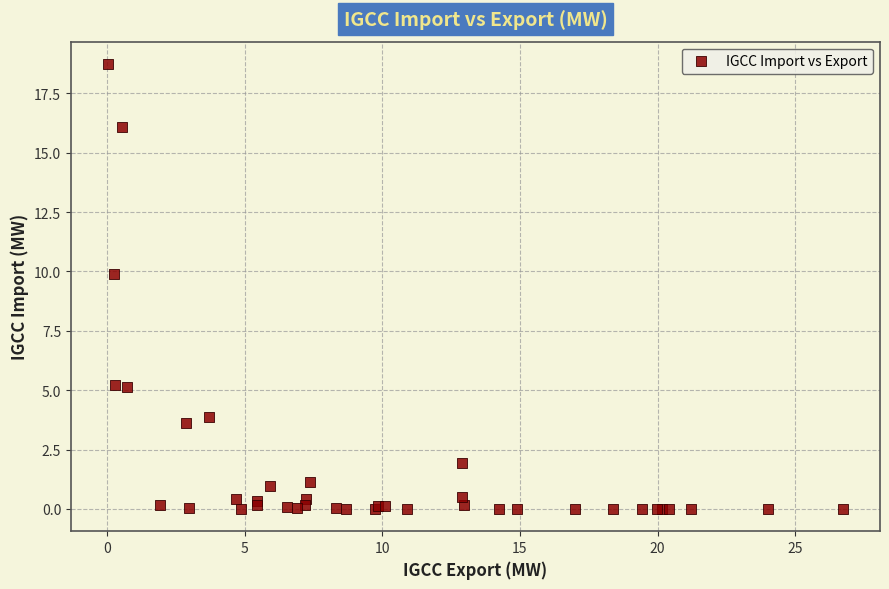

What Y value in the scatter plot is closest to 9?

9.9